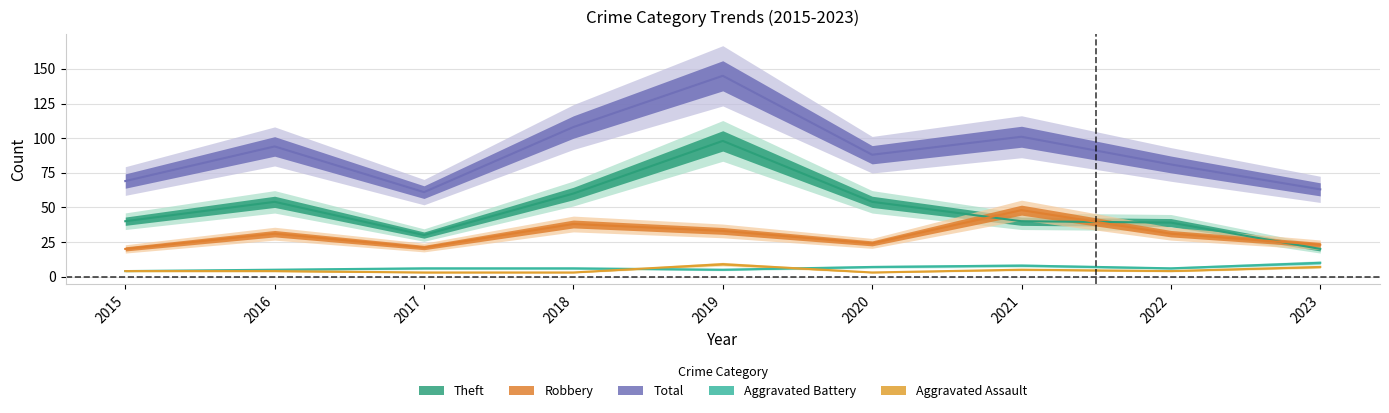

How many interior local peaks does the Aggravated Battery series have?

1